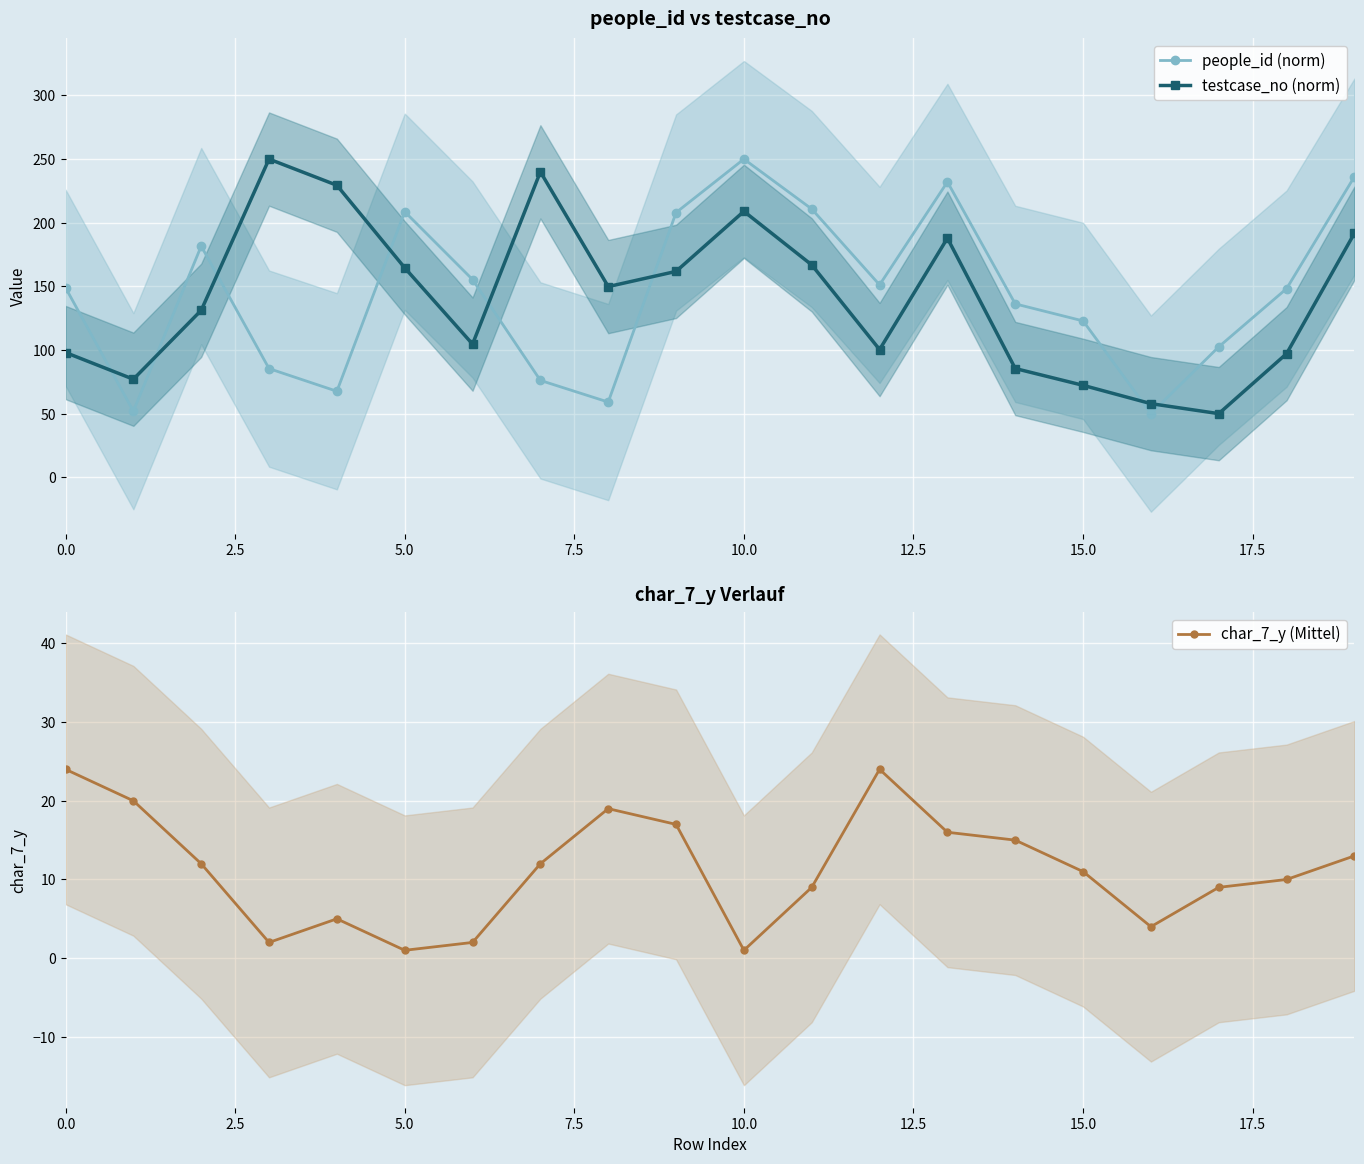

Which category has the highest value in the people_id (norm) series?

10.0